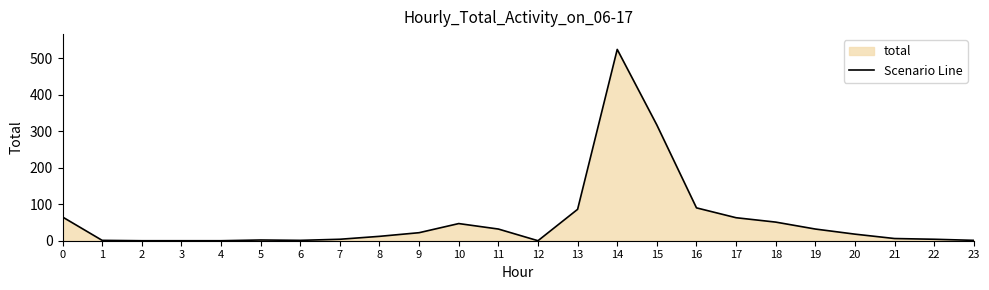

Does the chart have visible grid lines?

No